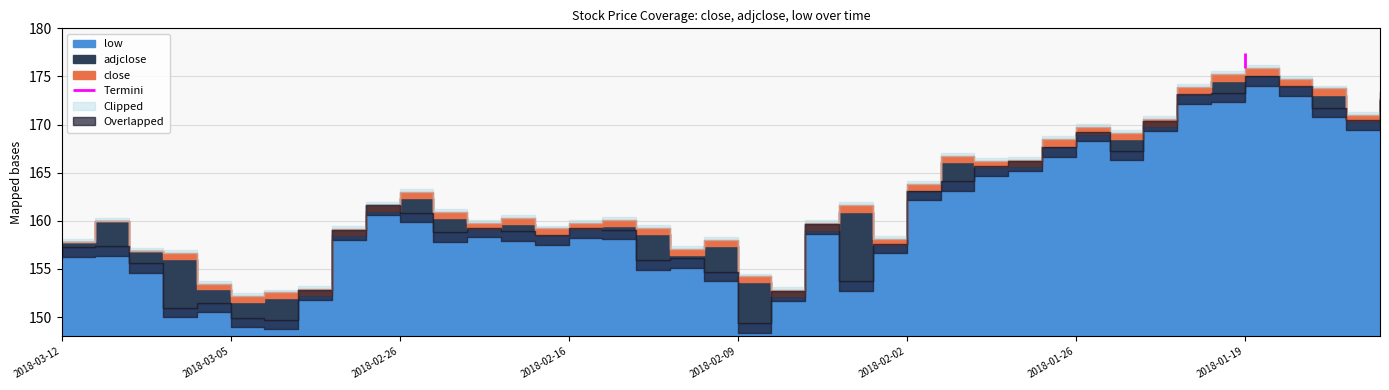

Between 2018-02-23 and 2018-01-29, which is larger?

2018-01-29